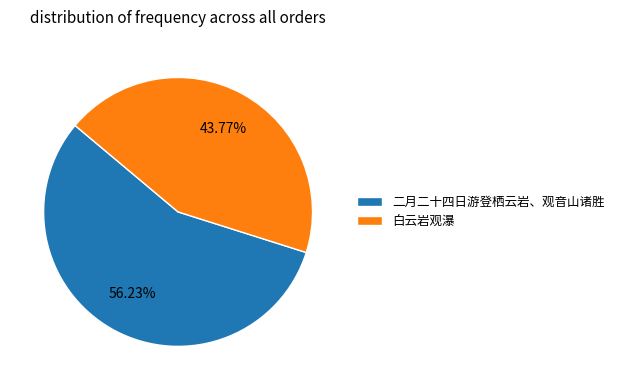

What is the ratio of the value at 二月二十四日游登栖云岩、观音山诸胜 to the value at 白云岩观瀑?

1.3